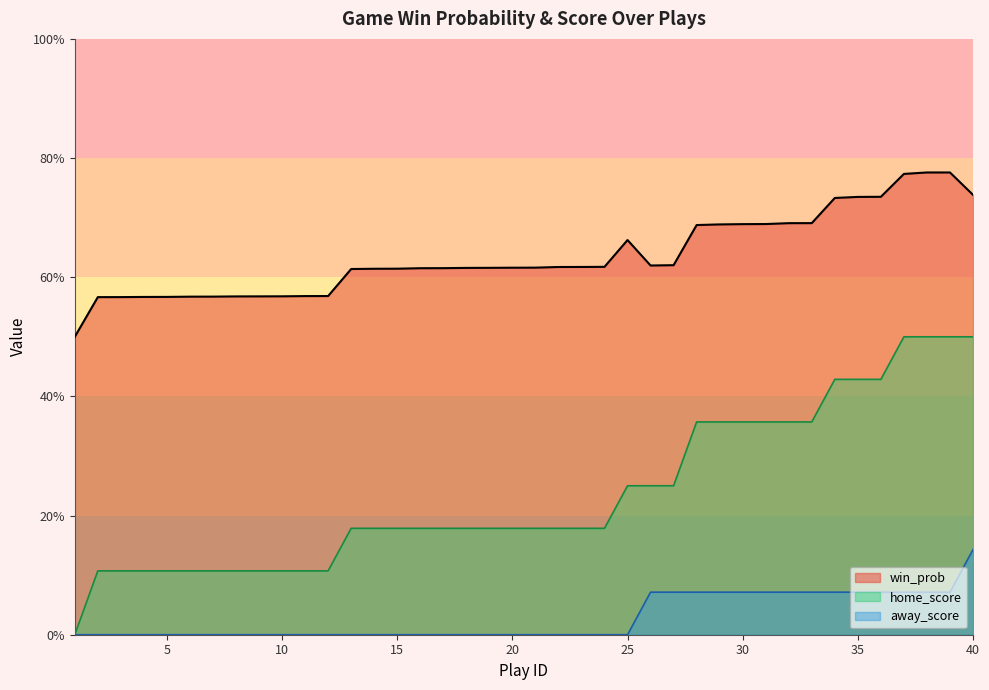

What is the value of the win_prob point at the 10th from the left?

0.6